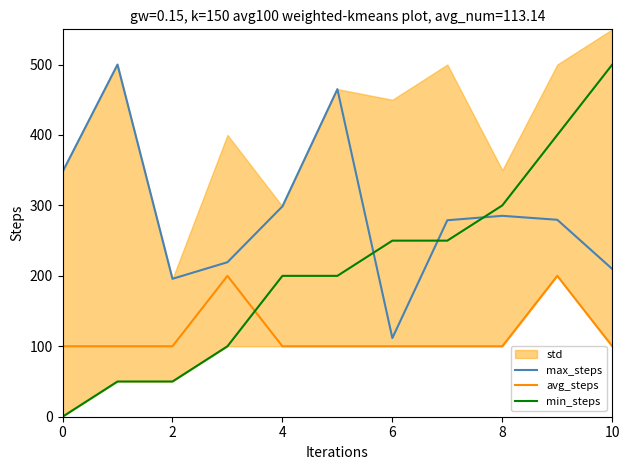

What is the approximate value of avg_steps at 8?

100.0